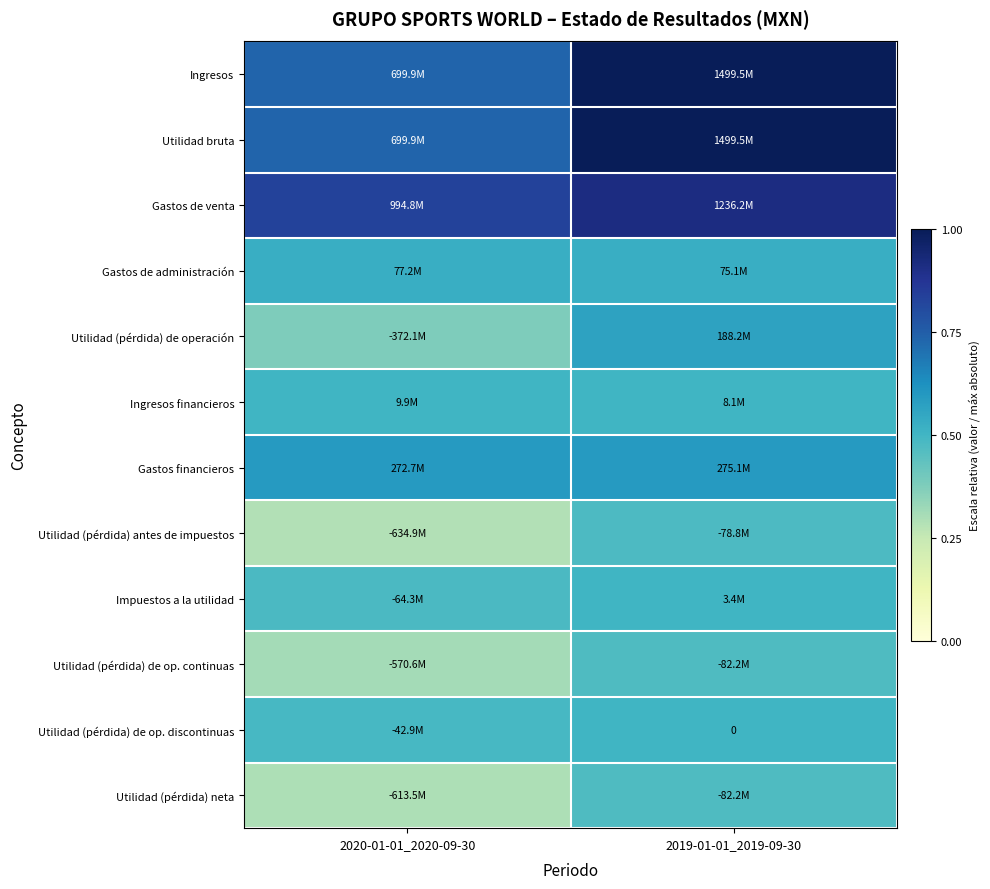

At which label does Utilidad (pérdida) de op. continuas reach its minimum?

2020-01-01_2020-09-30